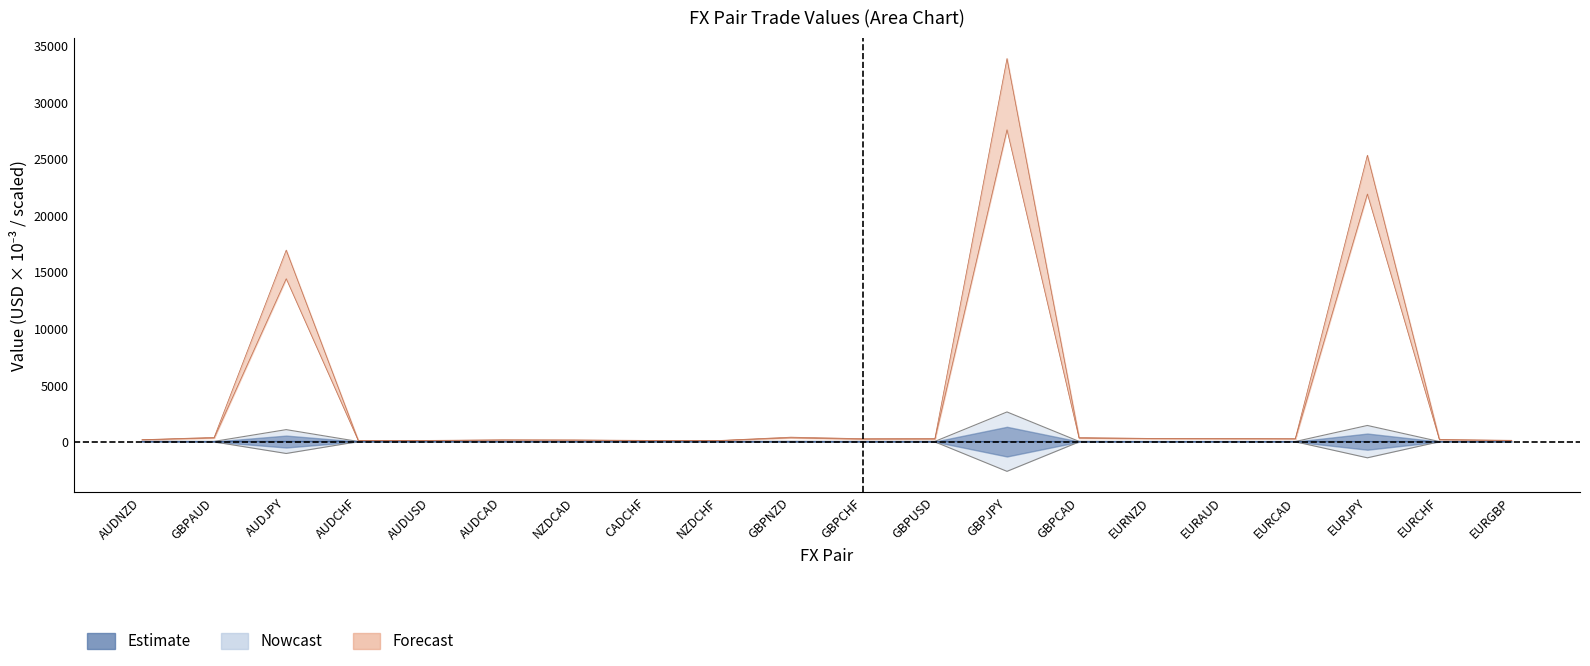

Reading left to right, extract all data points from this chart.

ATR20: AUDNZD=45.6	GBPAUD=19.8	AUDJPY=-999.7	AUDCHF=45.5	AUDUSD=45.5	AUDCAD=45.3	NZDCAD=42.6	CADCHF=40.2	NZDCHF=43.1	GBPNZD=17.4	GBPCHF=24.1	GBPUSD=22.8	GBPJPY=-2576.9	GBPCAD=20.3	EURNZD=32.0	EURAUD=33.5	EURCAD=35.1	EURJPY=-1382.3	EURCHF=37.5	EURGBP=35.6
VALUE: AUDNZD=52.6	GBPAUD=44.1	AUDJPY=52.6	AUDCHF=52.6	AUDUSD=52.6	AUDCAD=52.6	NZDCAD=50.2	CADCHF=46.9	NZDCHF=50.2	GBPNZD=44.1	GBPCHF=44.1	GBPUSD=44.1	GBPJPY=44.1	GBPCAD=44.1	EURNZD=45.2	EURAUD=45.2	EURCAD=45.2	EURJPY=45.2	EURCHF=45.2	EURGBP=45.2
Close: AUDNZD=217.7	GBPAUD=420.7	AUDJPY=16953.3	AUDCHF=152.5	AUDUSD=158.7	AUDCAD=200.9	NZDCAD=192.7	CADCHF=157.8	NZDCHF=146.0	GBPNZD=441.9	GBPCHF=305.8	GBPUSD=319.7	GBPJPY=33866.2	GBPCAD=404.7	EURNZD=331.0	EURAUD=315.0	EURCAD=301.3	EURJPY=25329.4	EURCHF=225.9	EURGBP=165.2